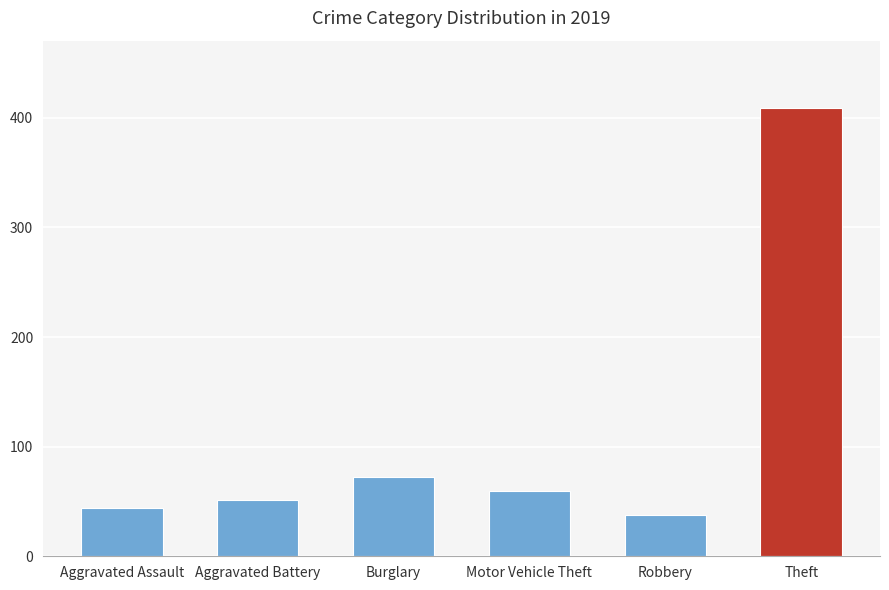

Count the number of data series in this chart.

1